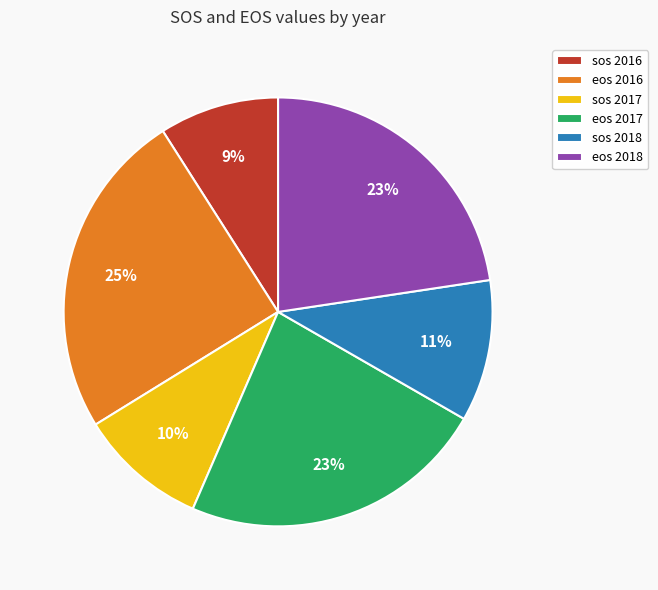

To the nearest percent, what is the difference between the eos 2016 and sos 2018 slice percentages?

14%